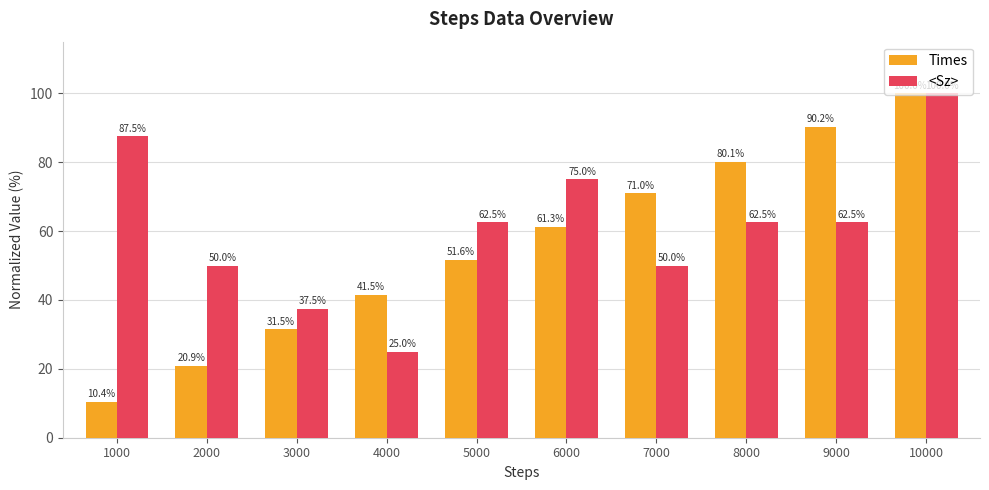

Rank the series at 6000 from lowest to highest value.

Times, <Sz>